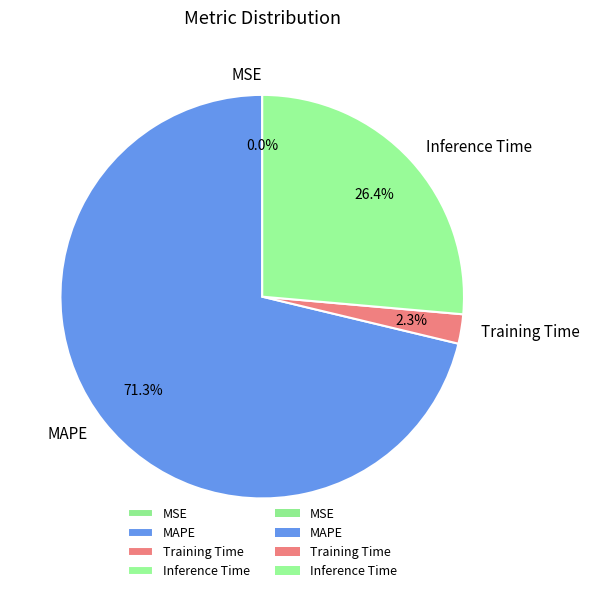

Does MAPE account for over 50% of the chart?

Yes